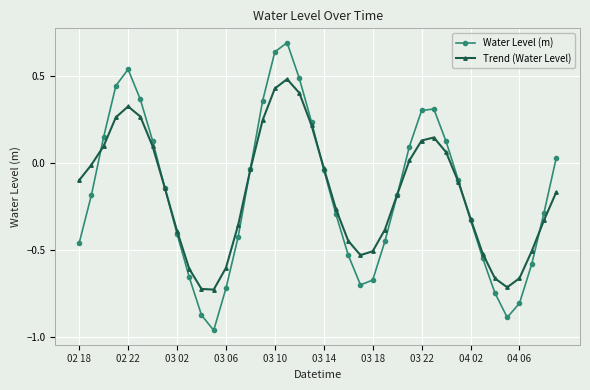

In Water Level (m), how many points are lower than both neighbors (excluding endpoints)?

3